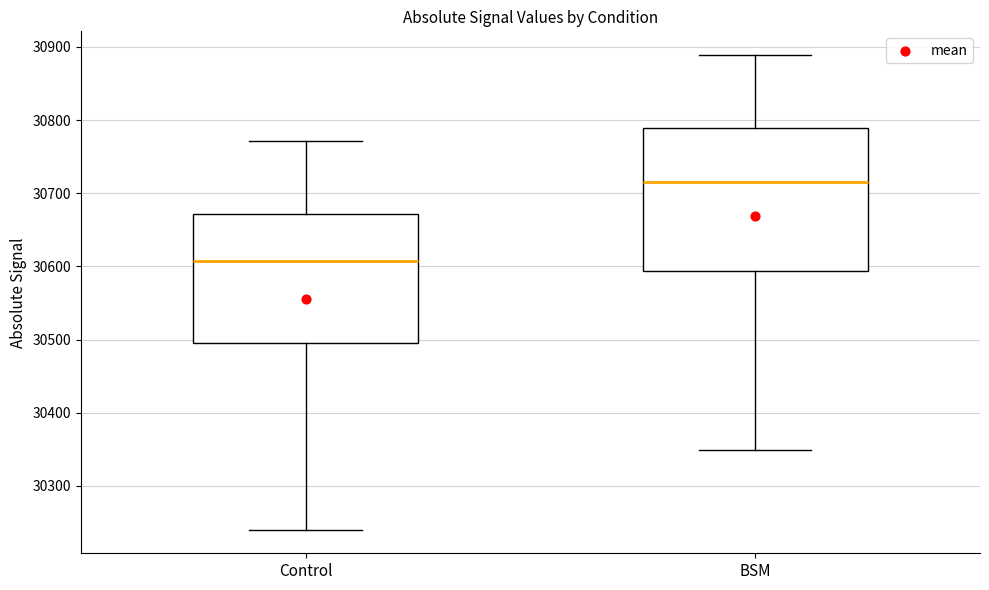

Reading left to right, transcribe this box plot: for each box, give where its median line is, the range the box spans, and where its two whiskers end, as read against the y-axis. The values are not printed on the chart, so give them approximately, as read against the axis.

Control: median 30610, box 30490 to 30670, whiskers 30240 to 30770
BSM: median 30710, box 30590 to 30790, whiskers 30350 to 30890